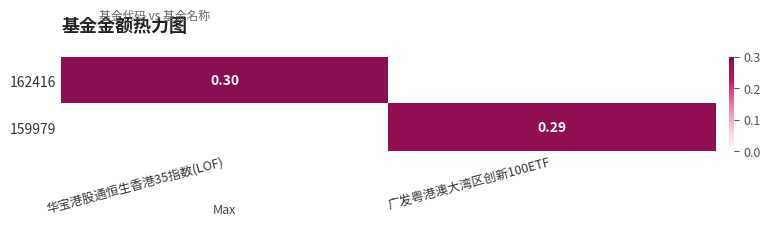

What is the sum of all 162416 values?

0.3